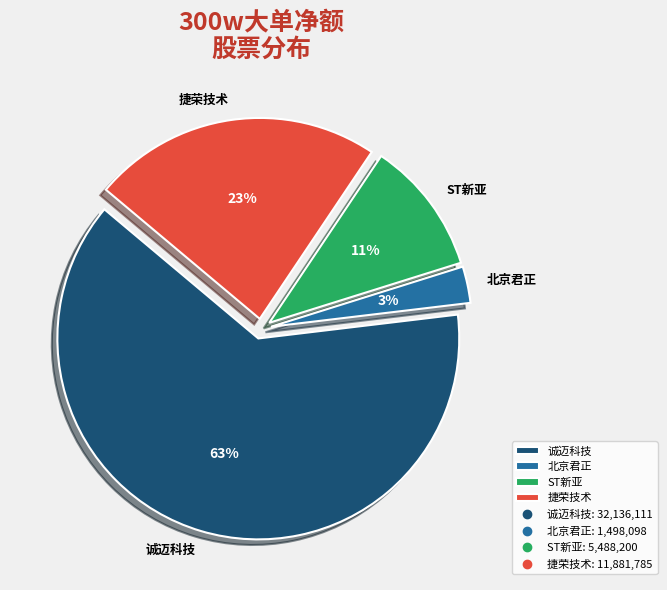

How many slices are in this pie chart?

4